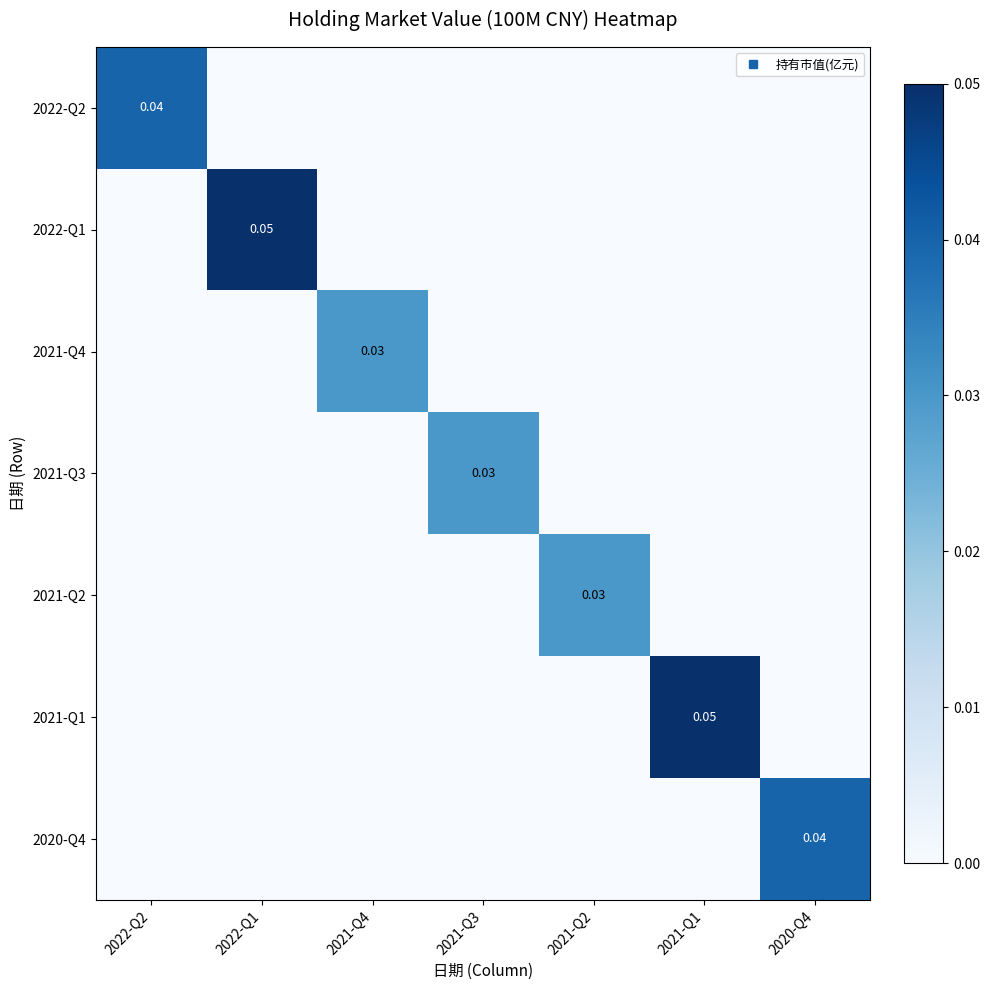

Which series has the widest spread of values?

2022-Q1